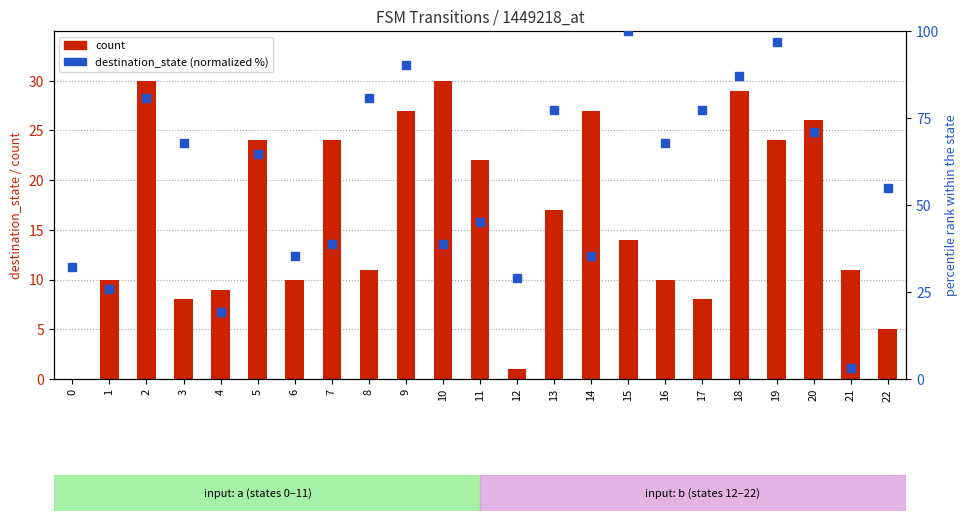

Which series has the largest Y range (max minus min)?

destination_state (normalized %)